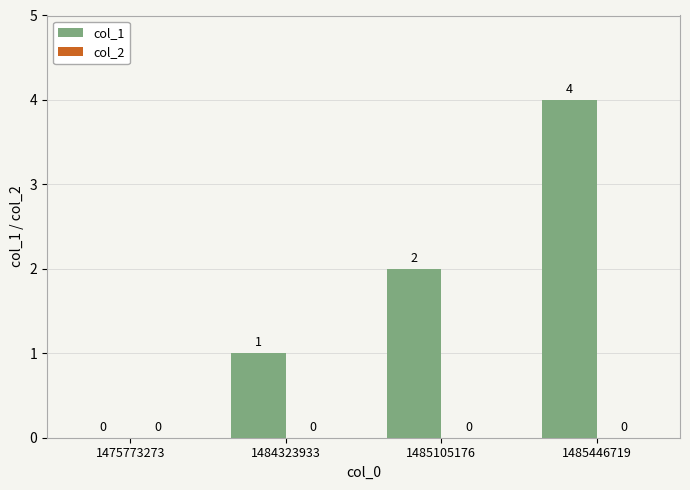

Reading left to right, list all the values displayed in this chart.

1475773273=0	1484323933=1	1485105176=2	1485446719=4